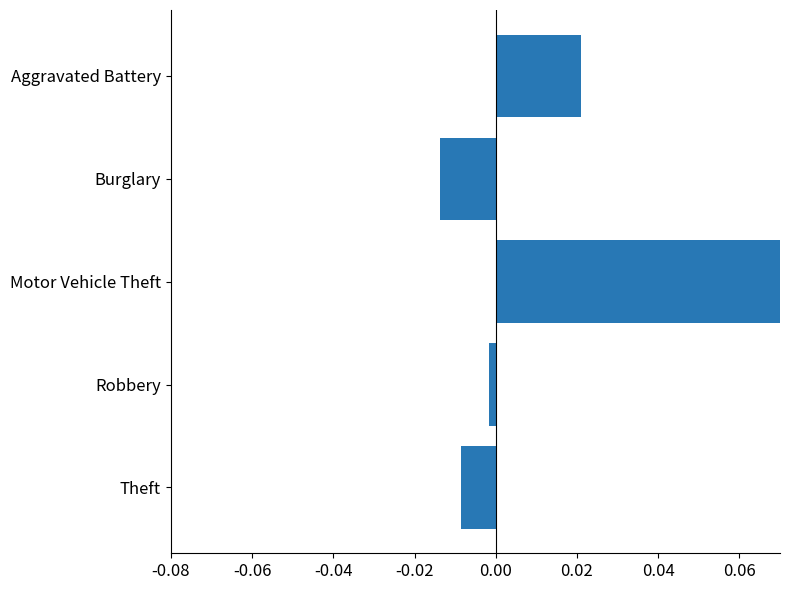

Reading left to right, transcribe all the data shown in this chart.

-0.0	-0.0	0.1	-0.0	0.0